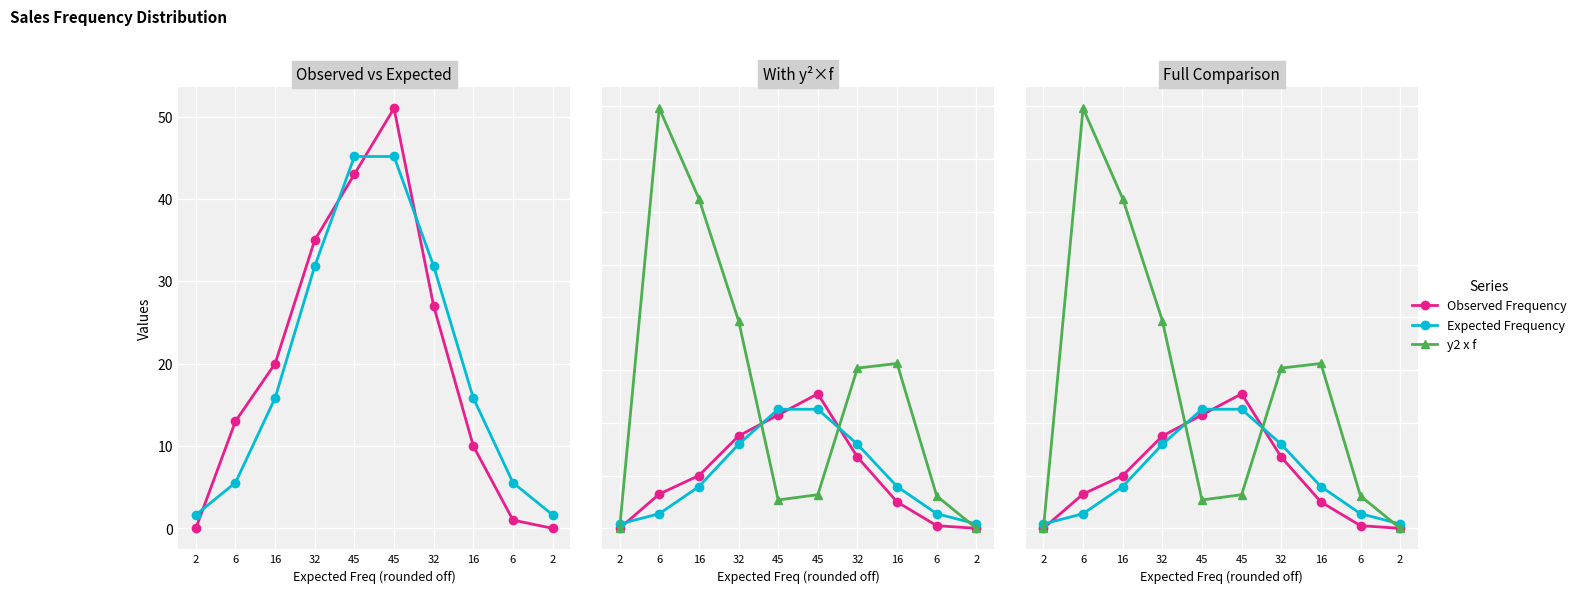

What is the total value across all series at 6?

177.8